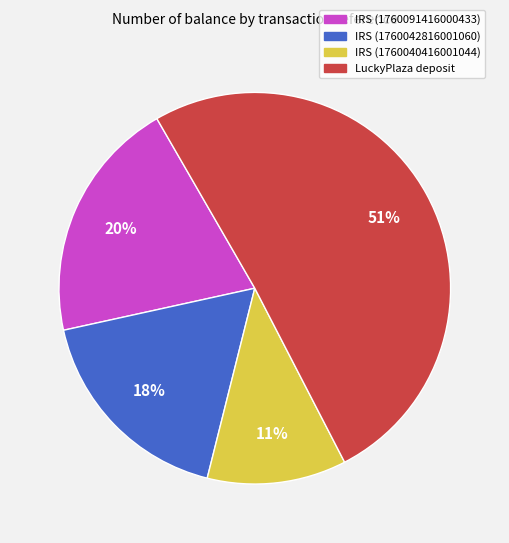

To the nearest percent, what is the average slice percentage?

25%